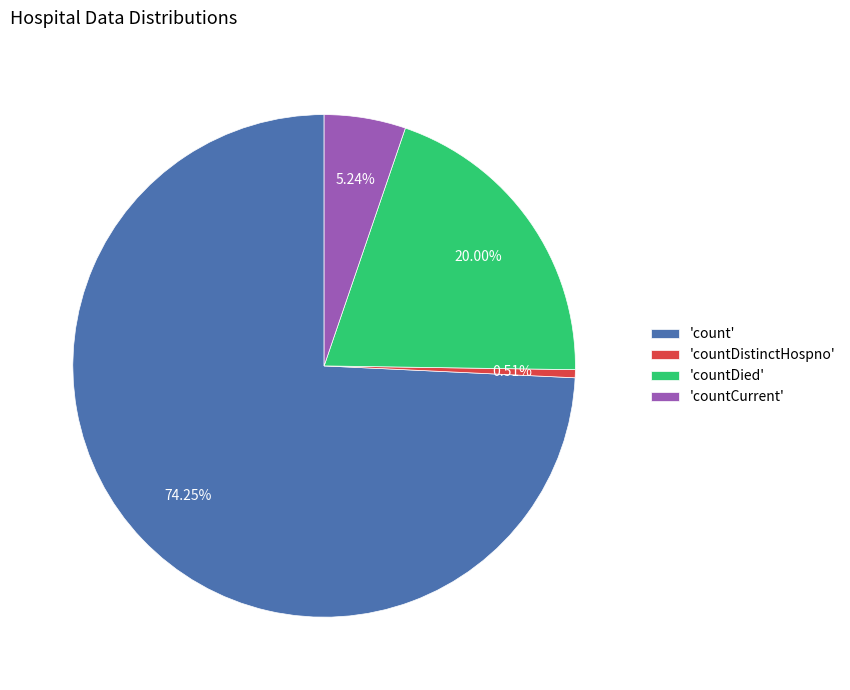

Do 'countDied' and 'countCurrent' together represent more than half of the pie?

No